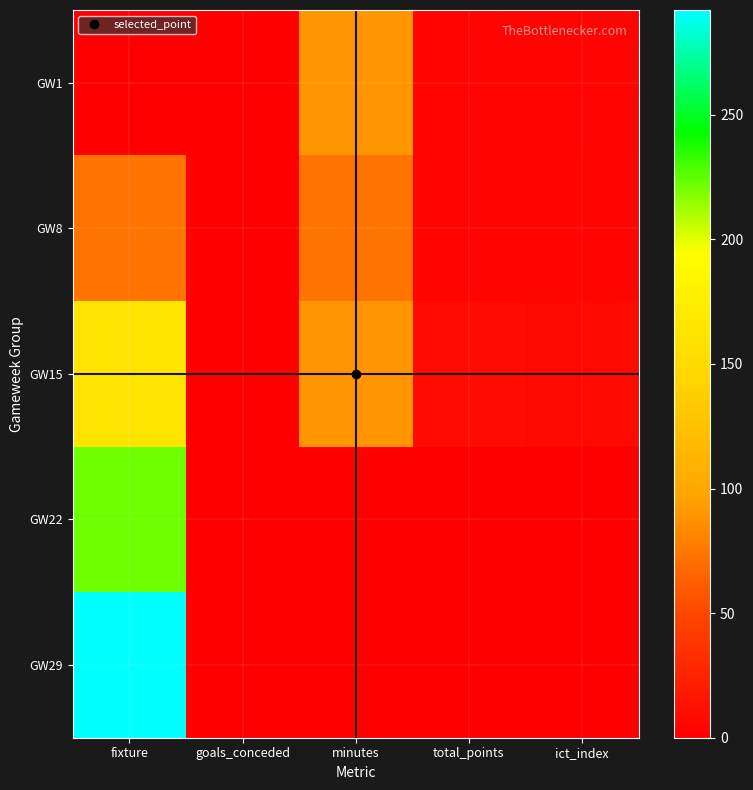

Rank the series at total_points from lowest to highest value.

GW22, GW29, GW1, GW8, GW15